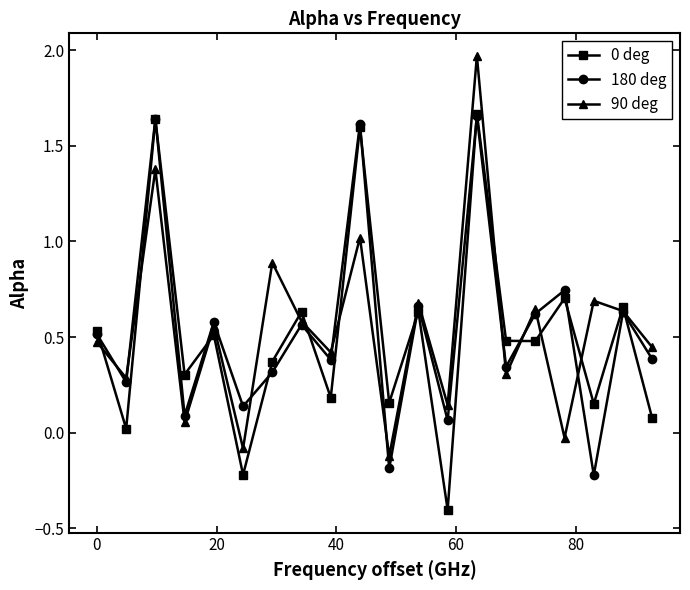

Does the chart have visible grid lines?

No